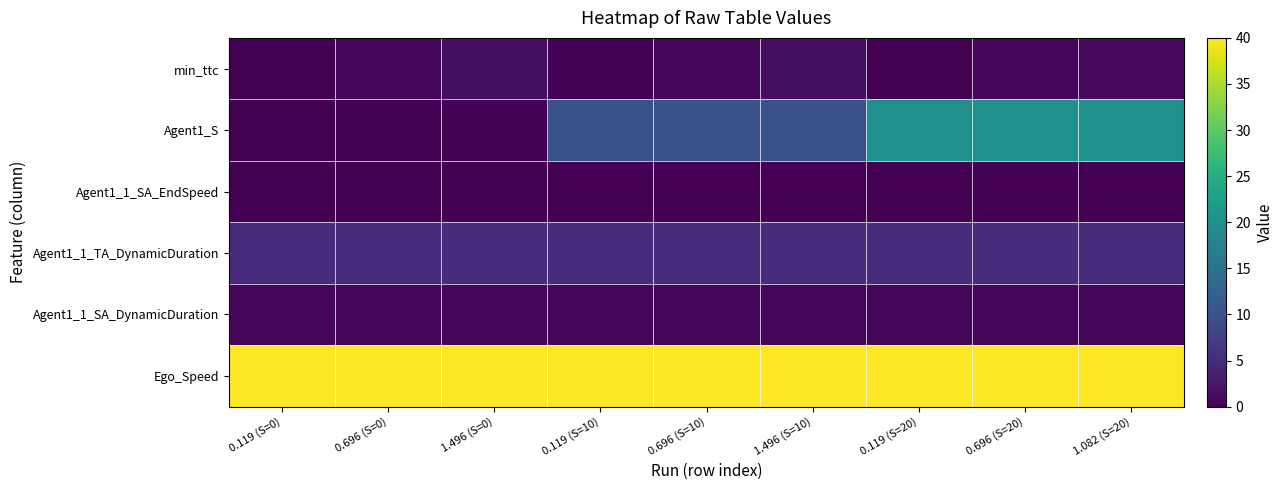

Which category has the highest value across all series?

0.119 (S=0)